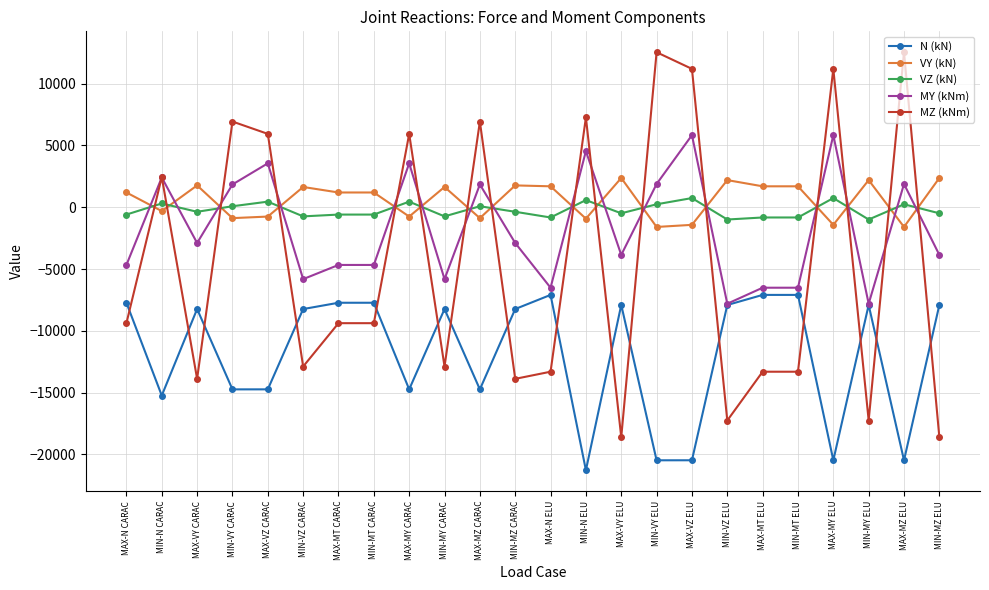

What is the minimum value for VY (kN)?

-1596.0